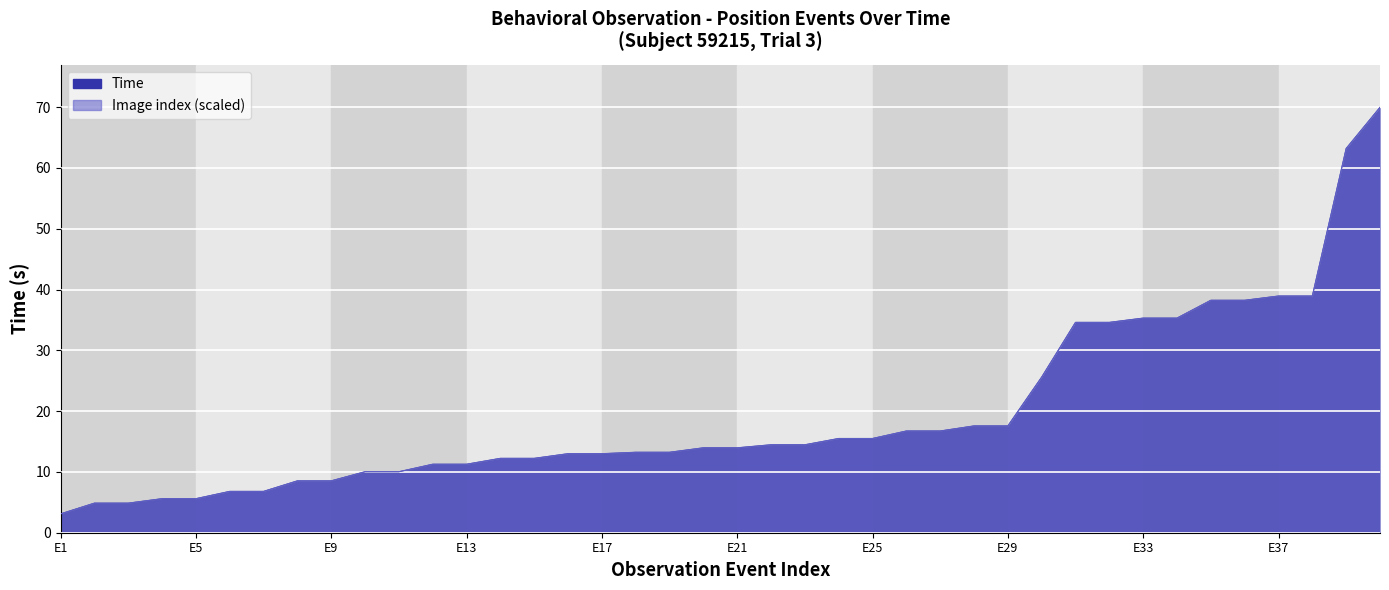

Which label corresponds to the smallest value in the chart?

E1